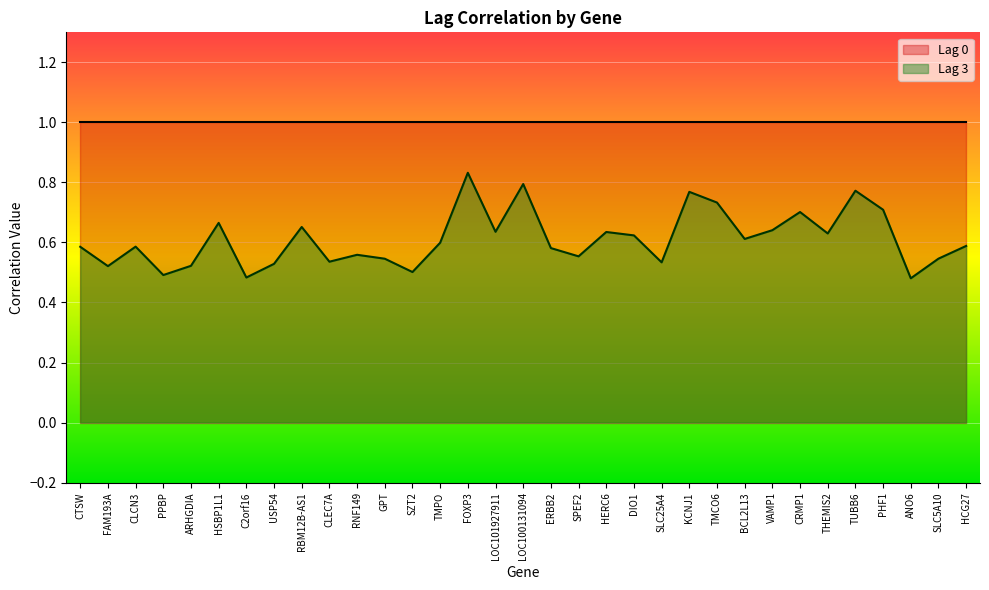

What value does the data have at TUBB6?

0.8